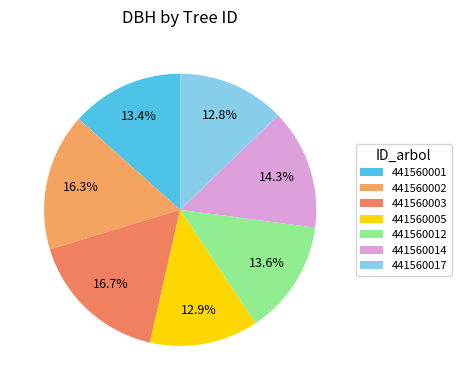

Count the number of slices in the pie.

7